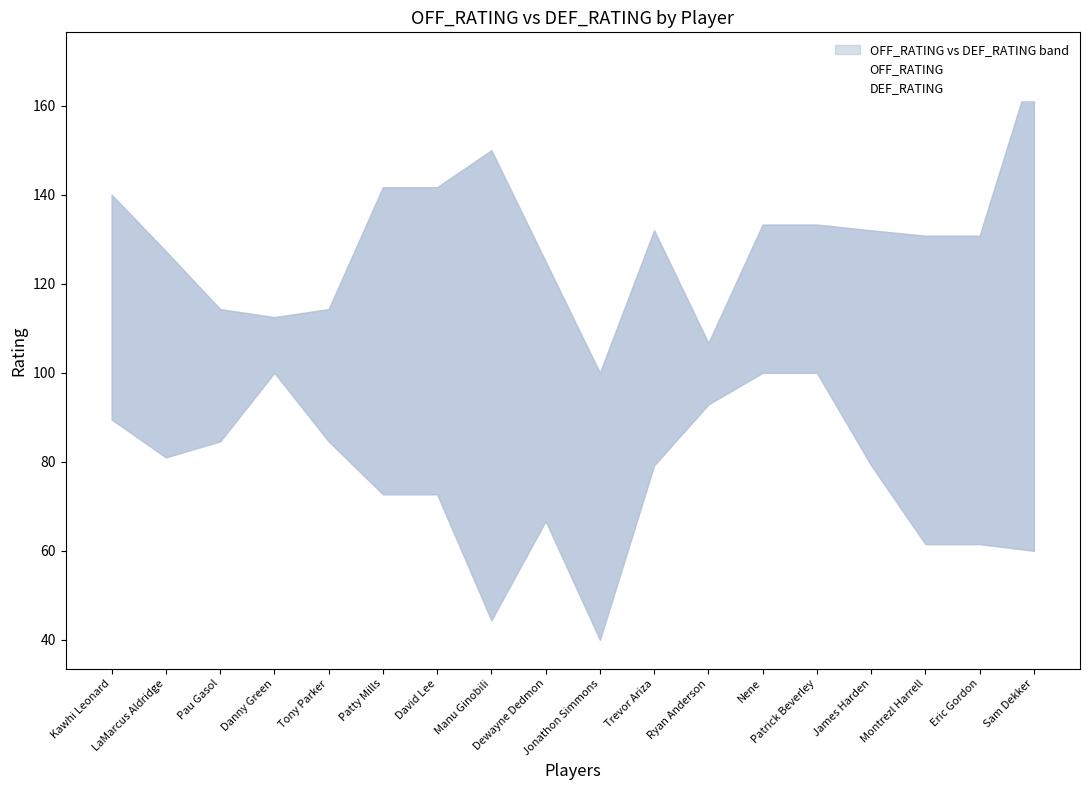

Is it true that DEF_RATING equals 61.5 at Montrezl Harrell?

True